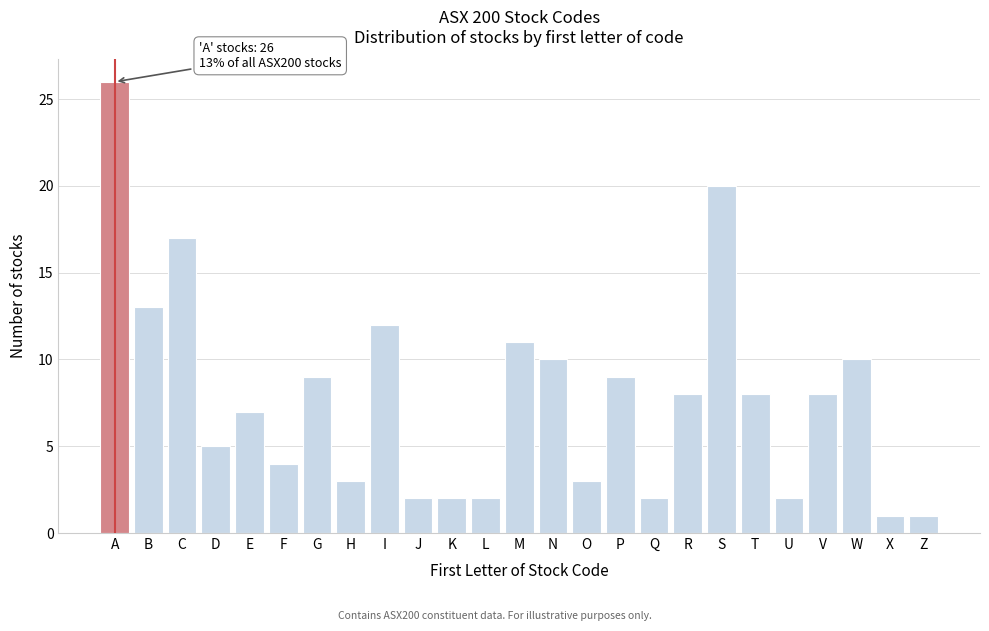

Reading left to right, list all the values displayed in this chart.

26	13	17	5	7	4	9	3	12	2	2	2	11	10	3	9	2	8	20	8	2	8	10	1	1